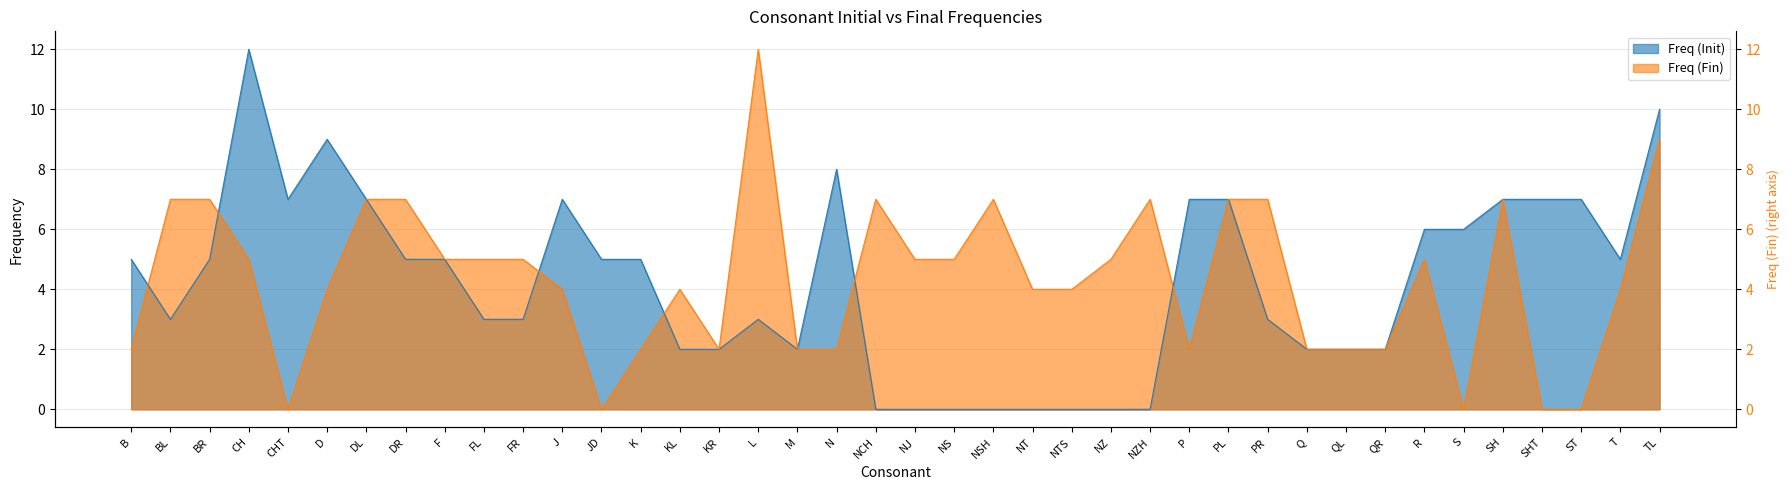

What is the label of the 38th point from the right?

BR